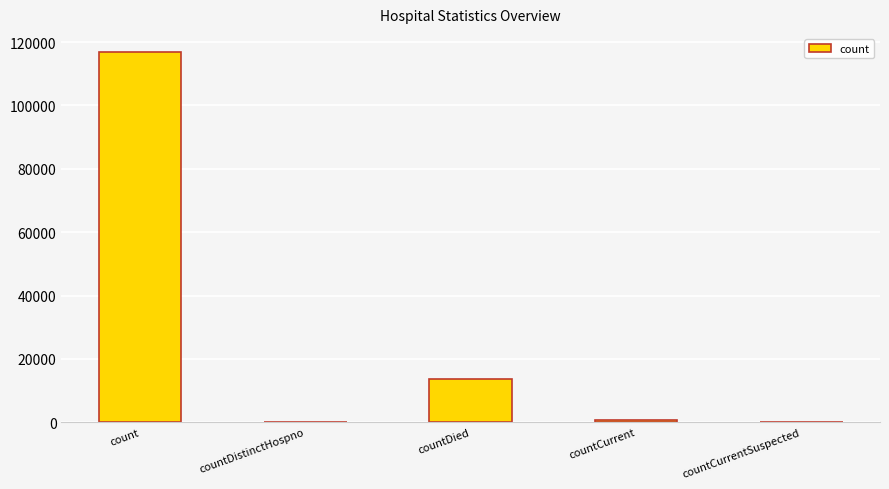

Where is the data nearest to the value 58378?

countDied